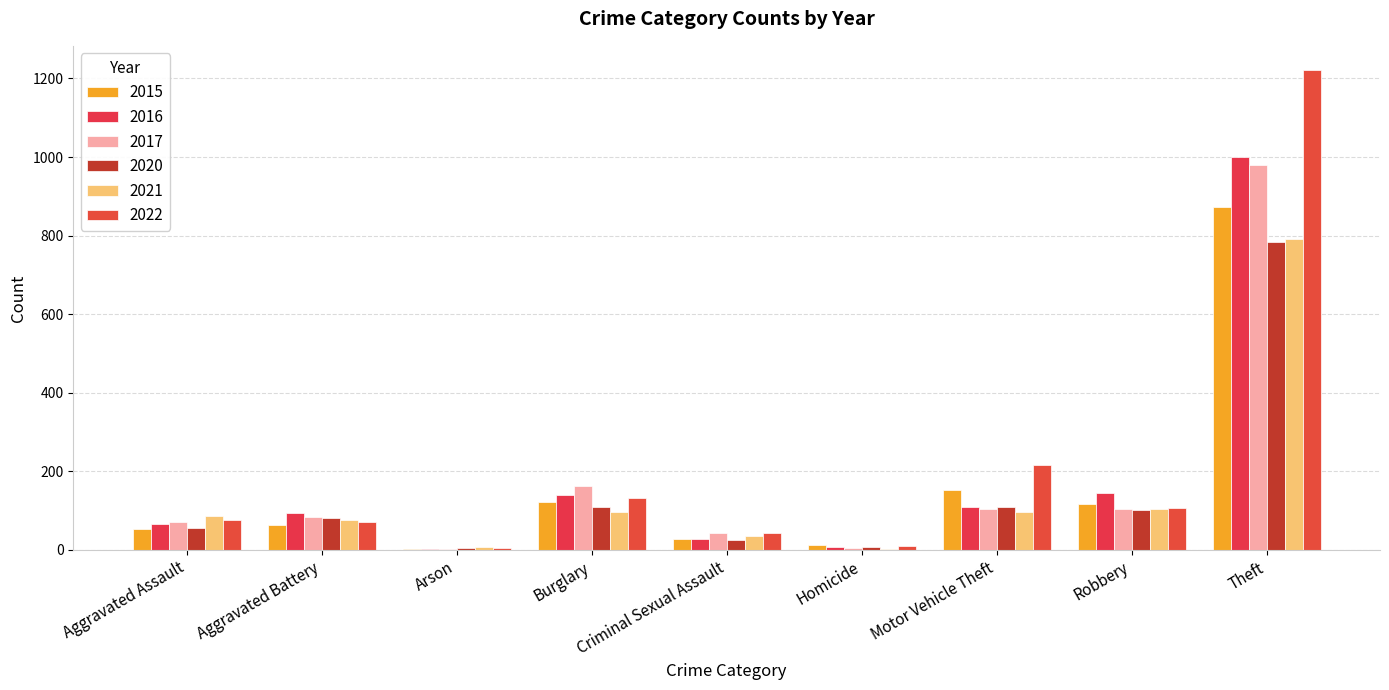

At which category does the chart reach its peak across all series?

Theft